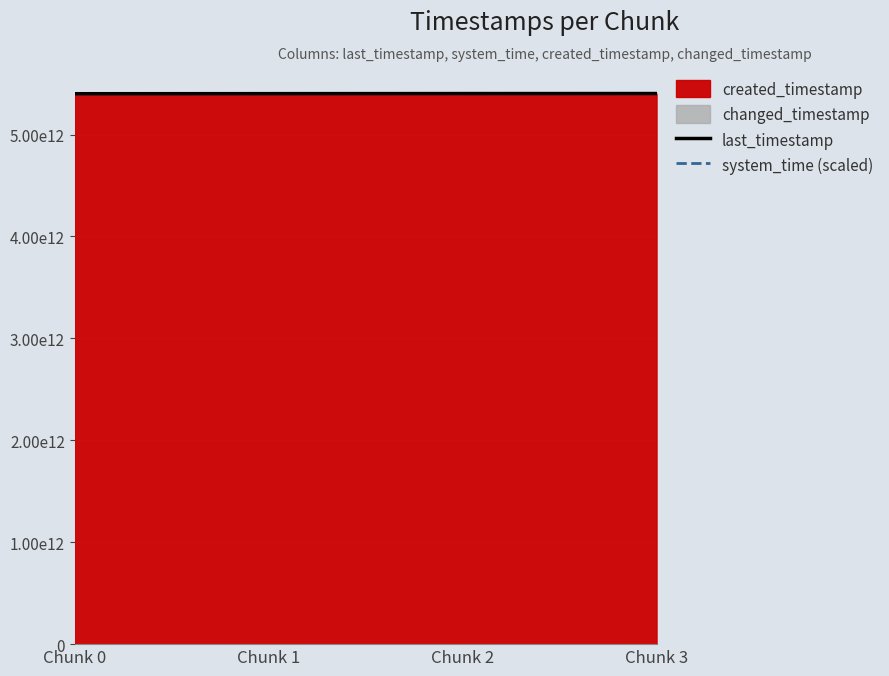

What is the total value across all series at Chunk 3?

10805084159890.0